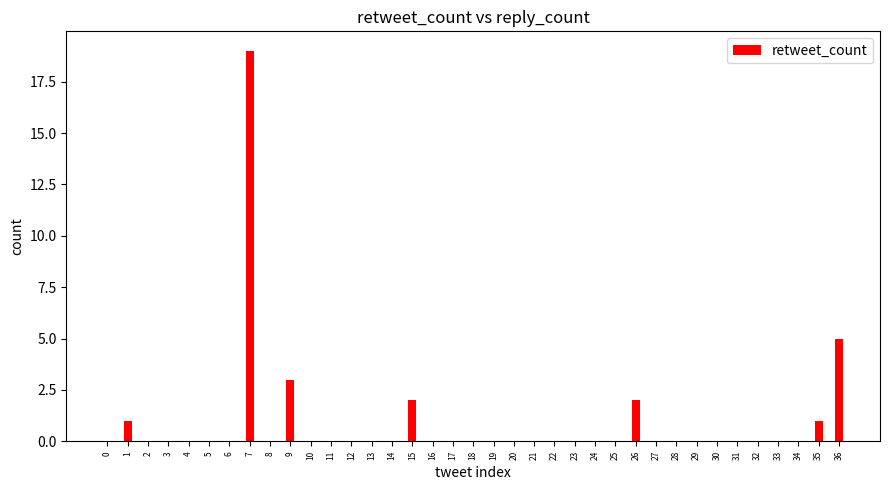

Approximately how many times larger is the value at 1 compared to 26?

0.5